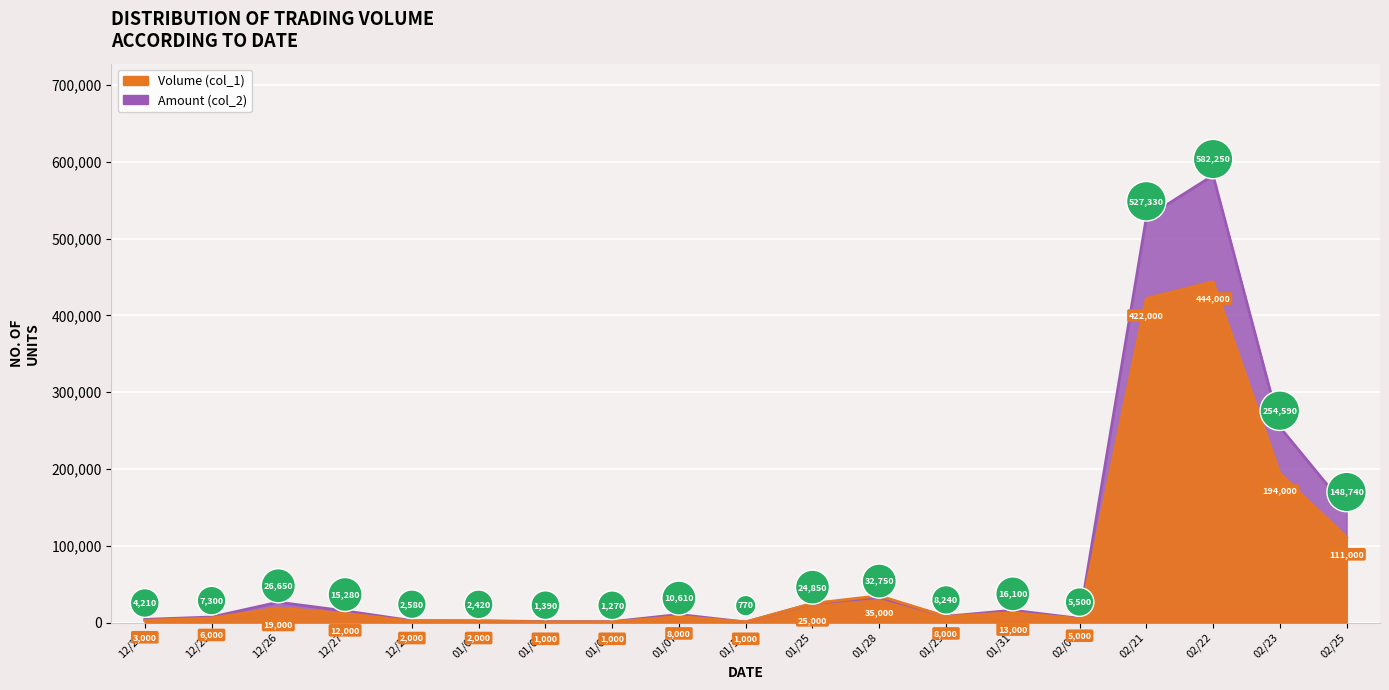

What is the difference between the maximum and minimum values in the Amount (col_2) series?

581480